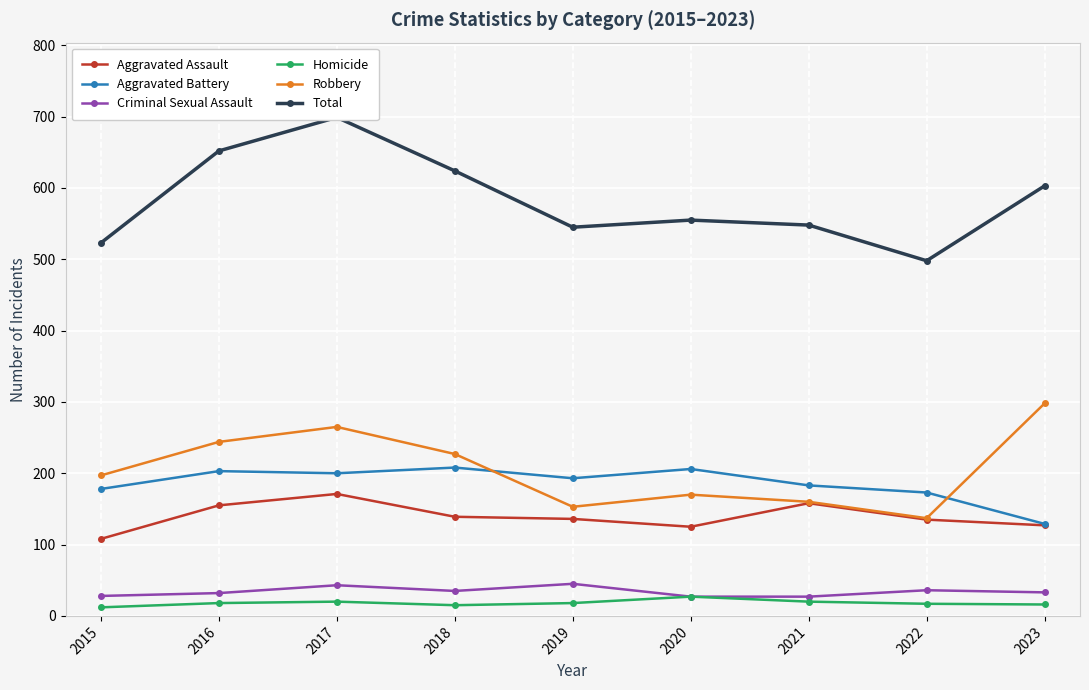

Is it true that Criminal Sexual Assault equals 33 at 2023?

True